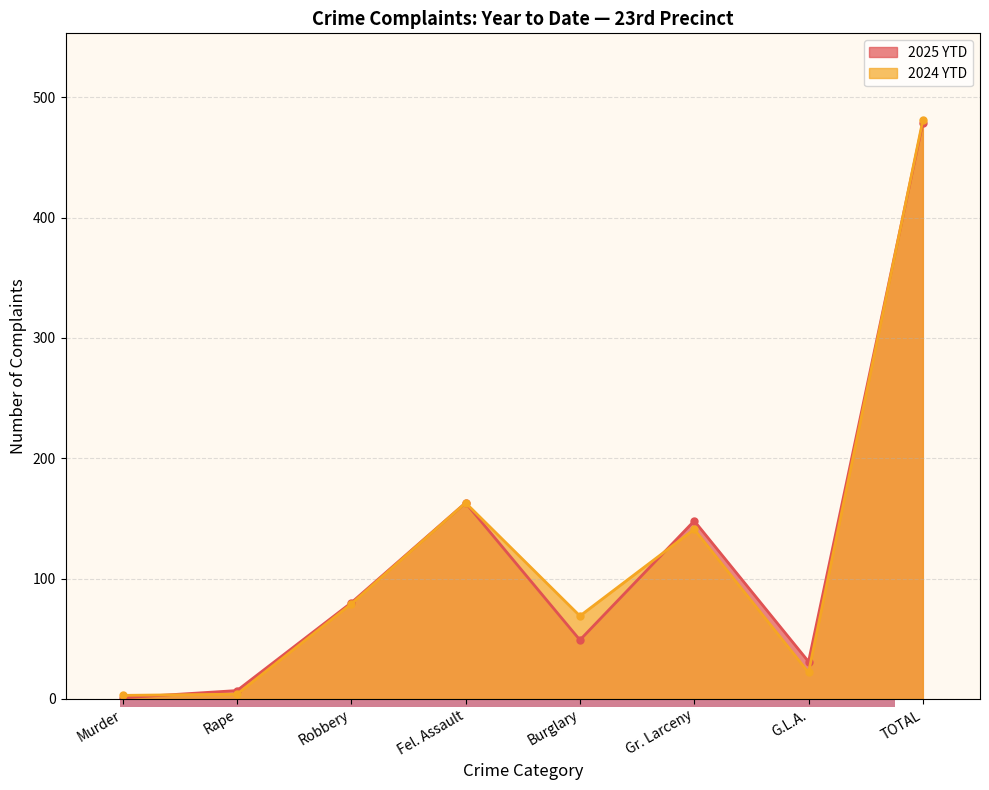

How many categories are shown in the chart?

8